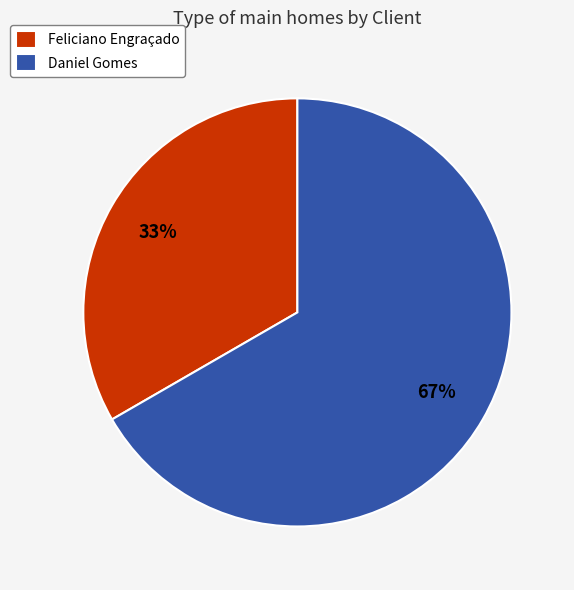

Which category has the biggest portion of the pie?

Daniel Gomes